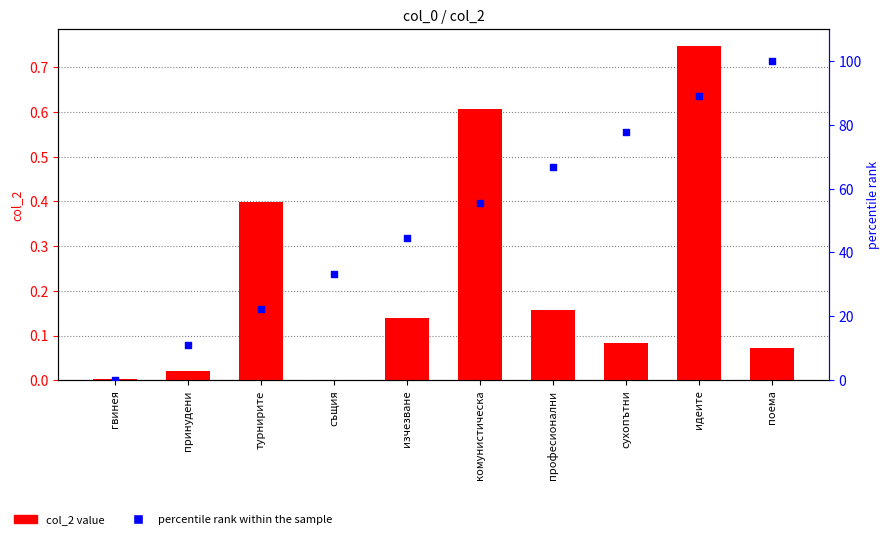

Which series has the largest total across all categories?

percentile rank within the sample